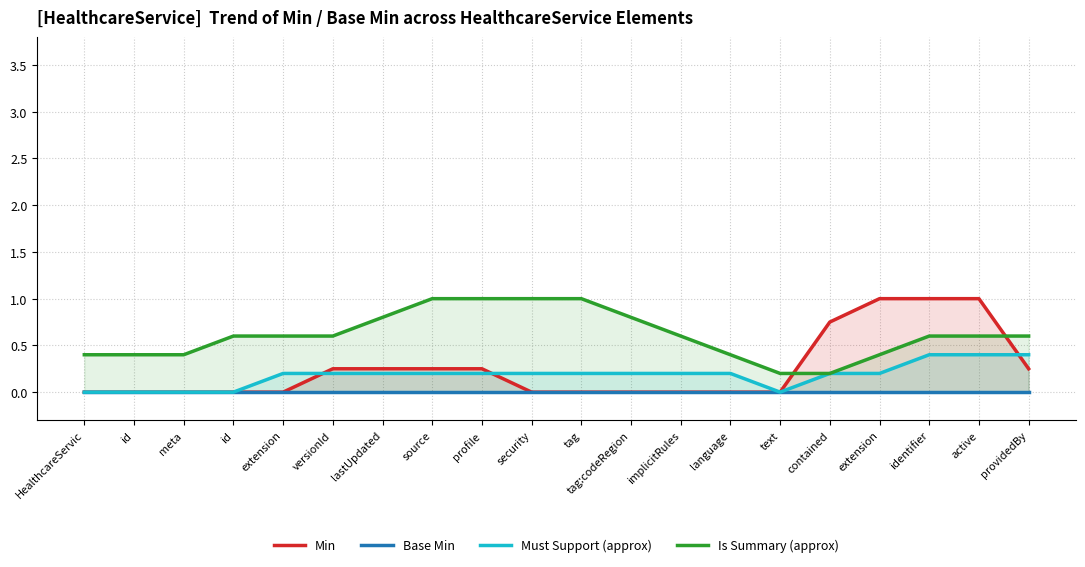

What is the value of the Is Summary (approx) point at the 13th from the left?

0.6